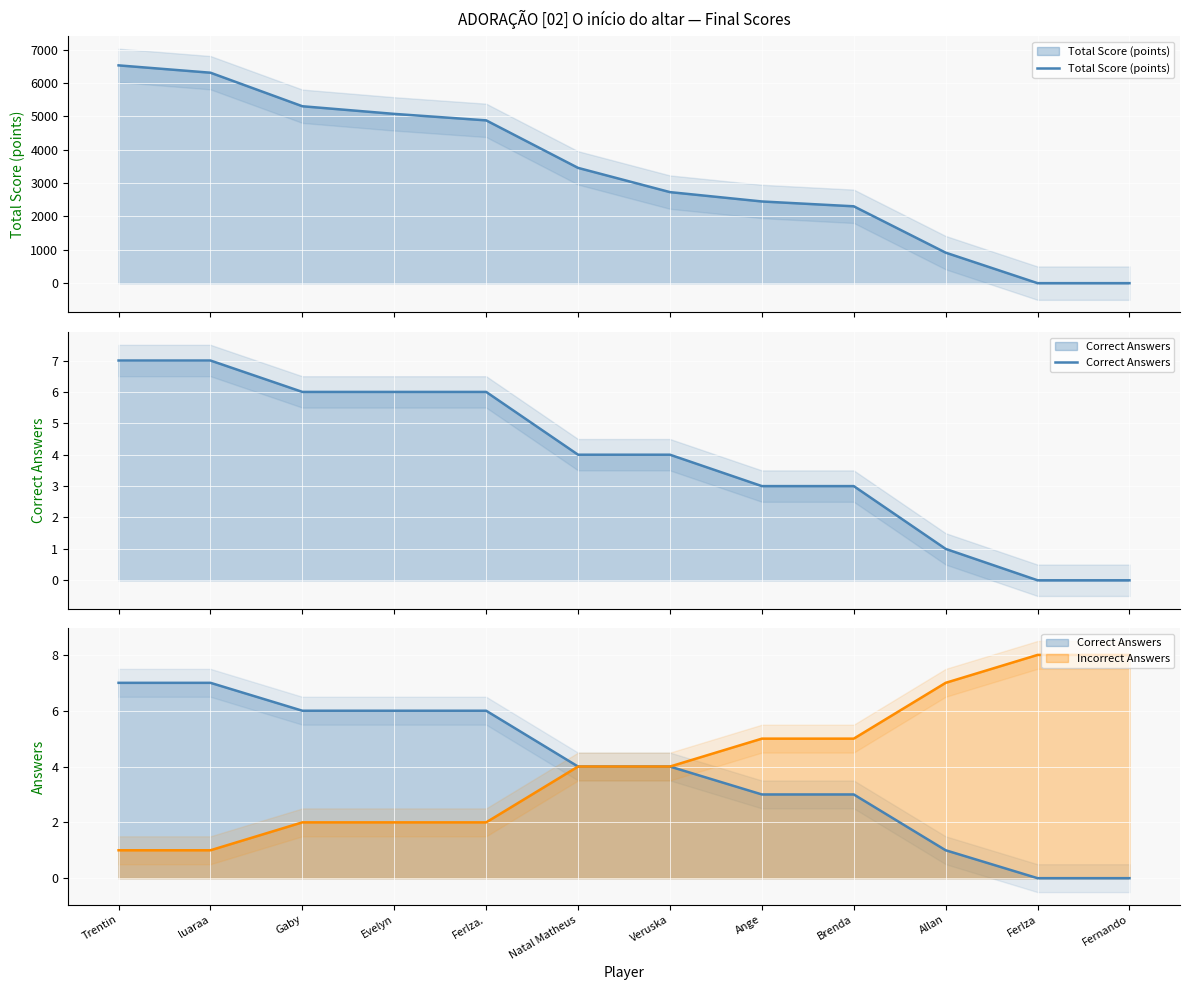

Which series has the largest range (max minus min)?

Total Score (points)